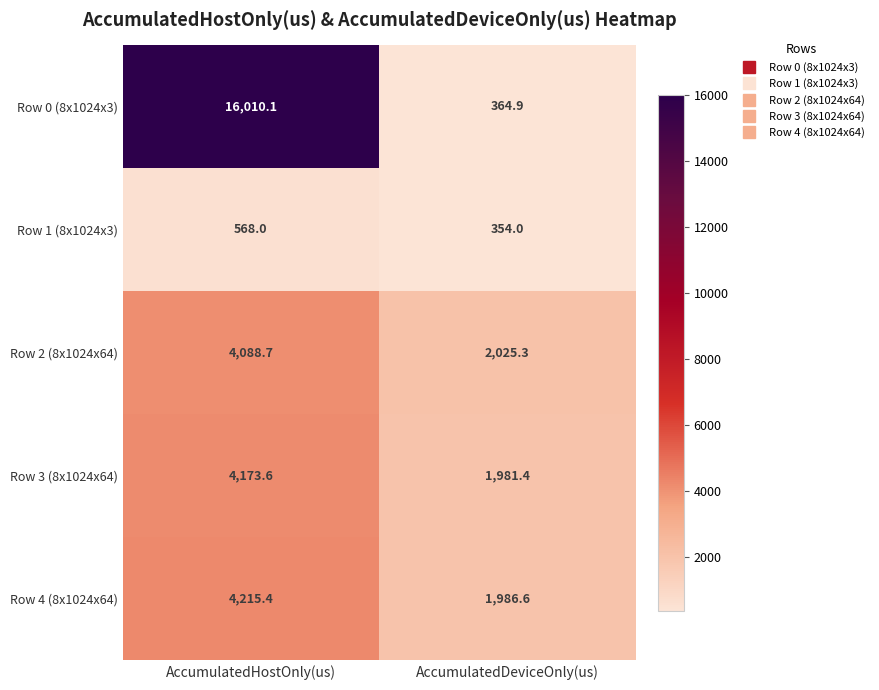

What is the smallest value displayed?

354.0